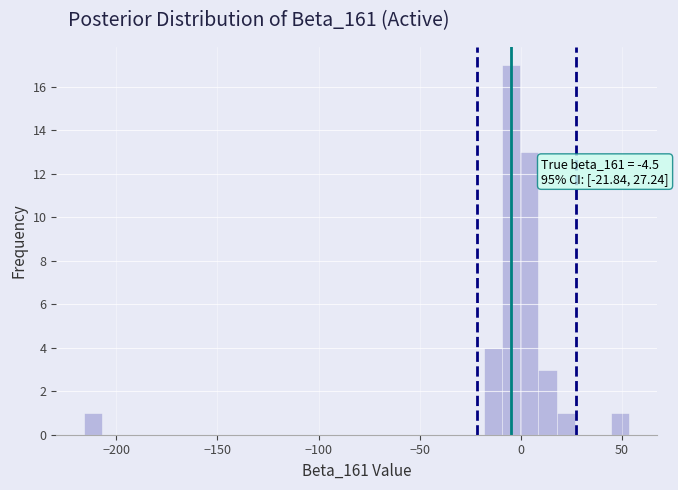

Around what value on the x-axis is the tallest bar? Give the approximate position of its centre, as read against the axis.

-5